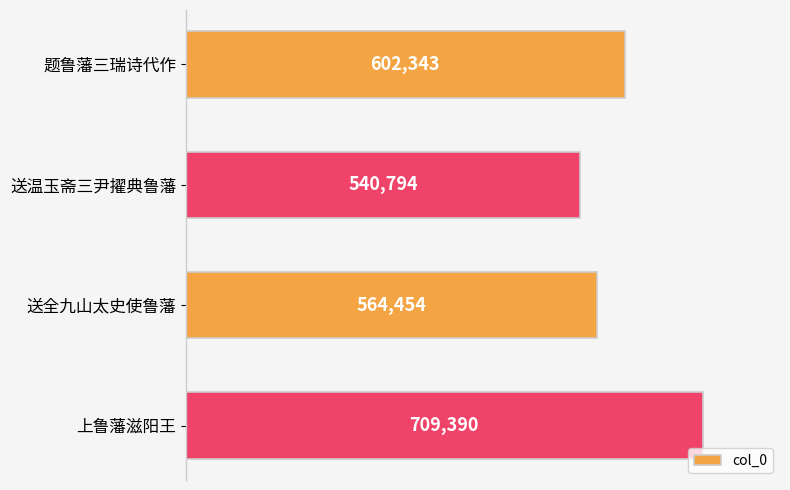

How many values are between 564454 and 709390?

3